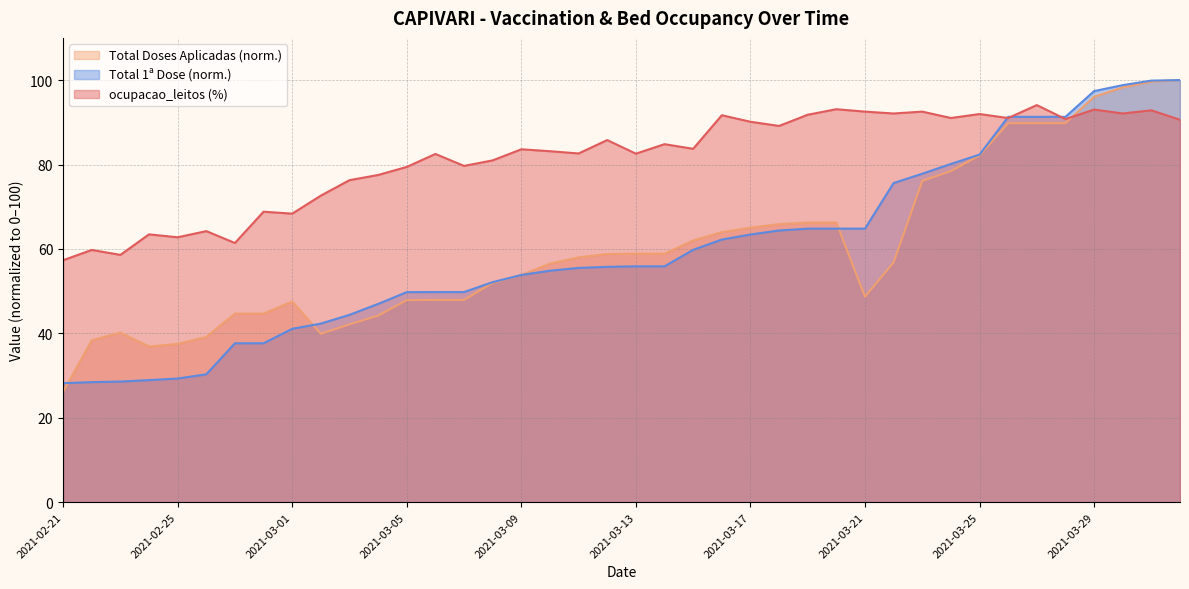

Between which two adjacent categories do Total 1ª Dose and ocupacao_leitos first intersect?

2021-03-25 and 2021-03-26